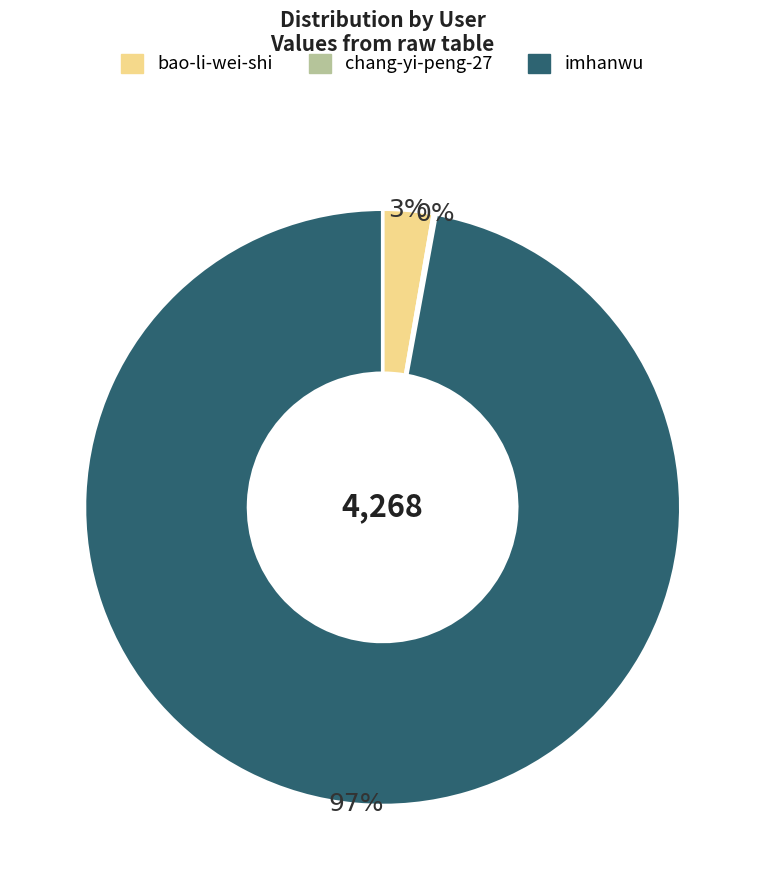

The bao-li-wei-shi slice represents 12% of the pie. True or false?

False